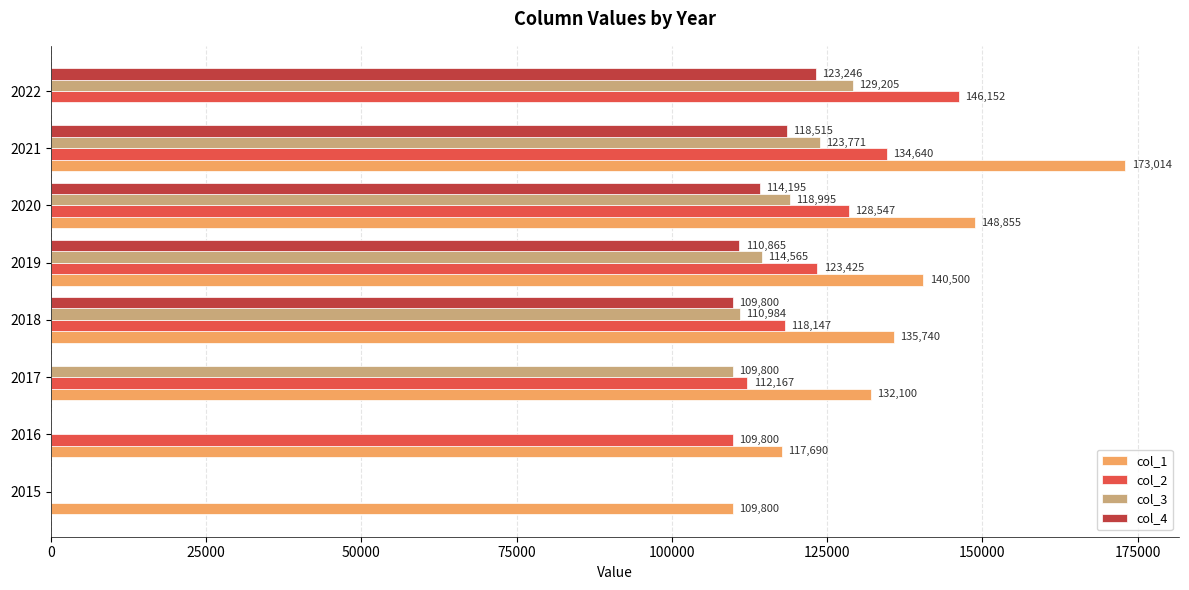

Which series has the largest total across all categories?

col_1